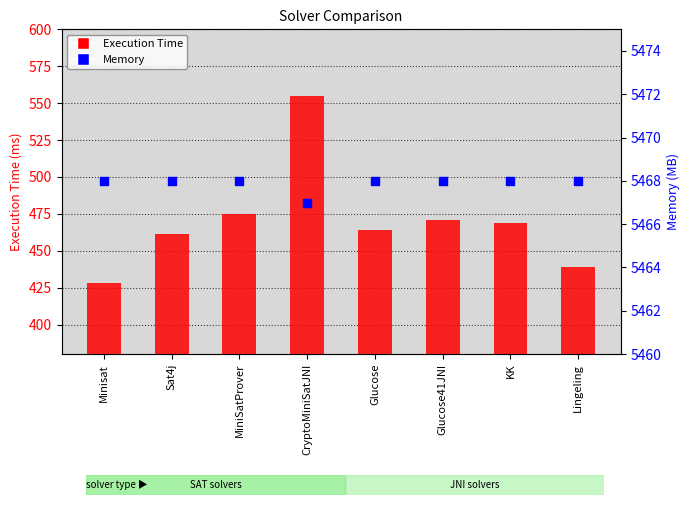

At how many categories does at least one series exceed 2424?

8